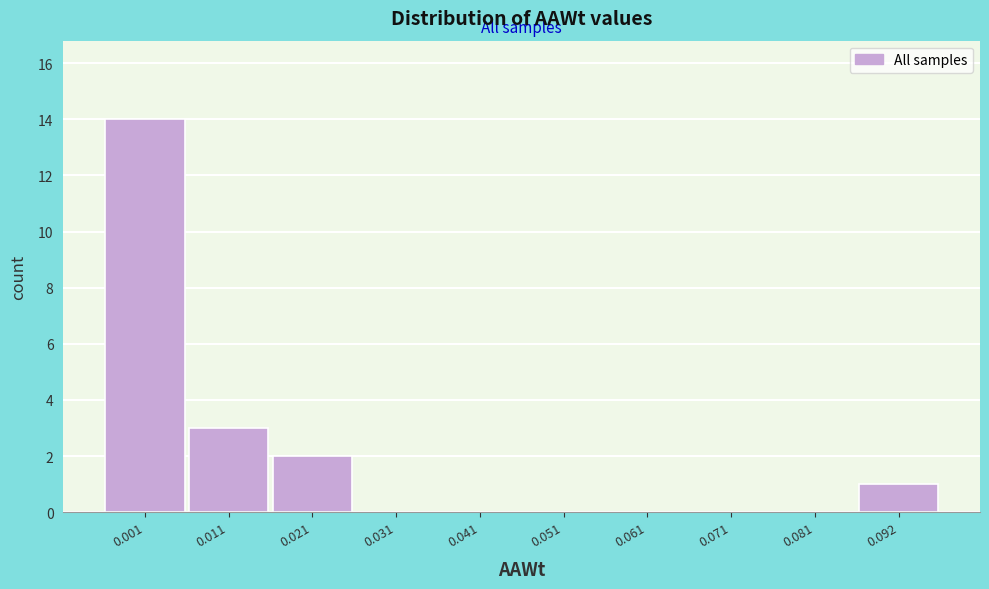

Reading left to right, what are all the values shown in this chart?

0.001=14	0.011=3	0.021=2	0.031=0	0.041=0	0.051=0	0.061=0	0.071=0	0.081=0	0.092=1